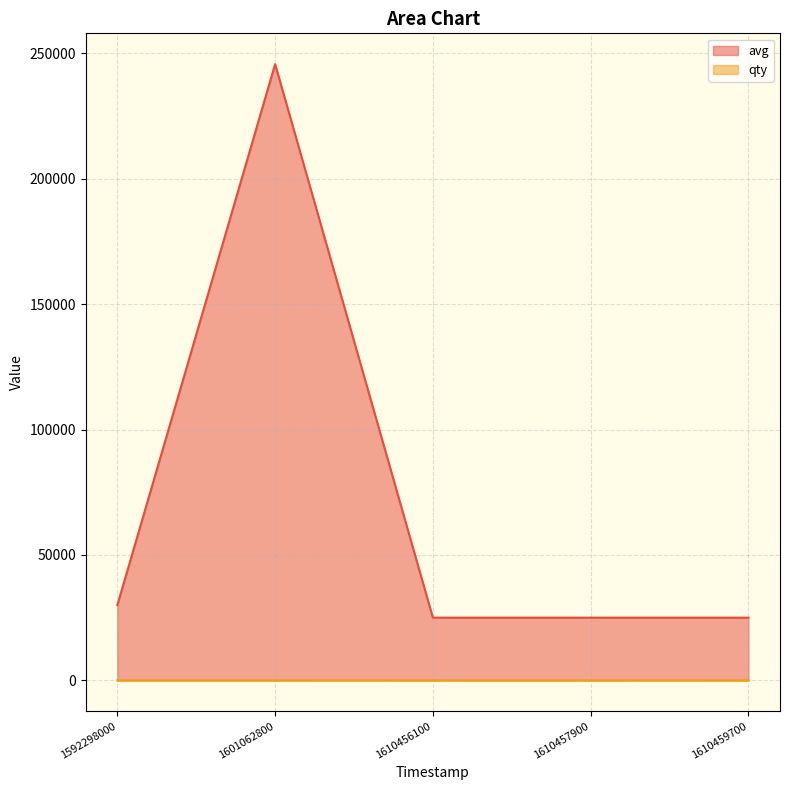

Between 1610456100 and 1610457900, which is larger?

1610456100